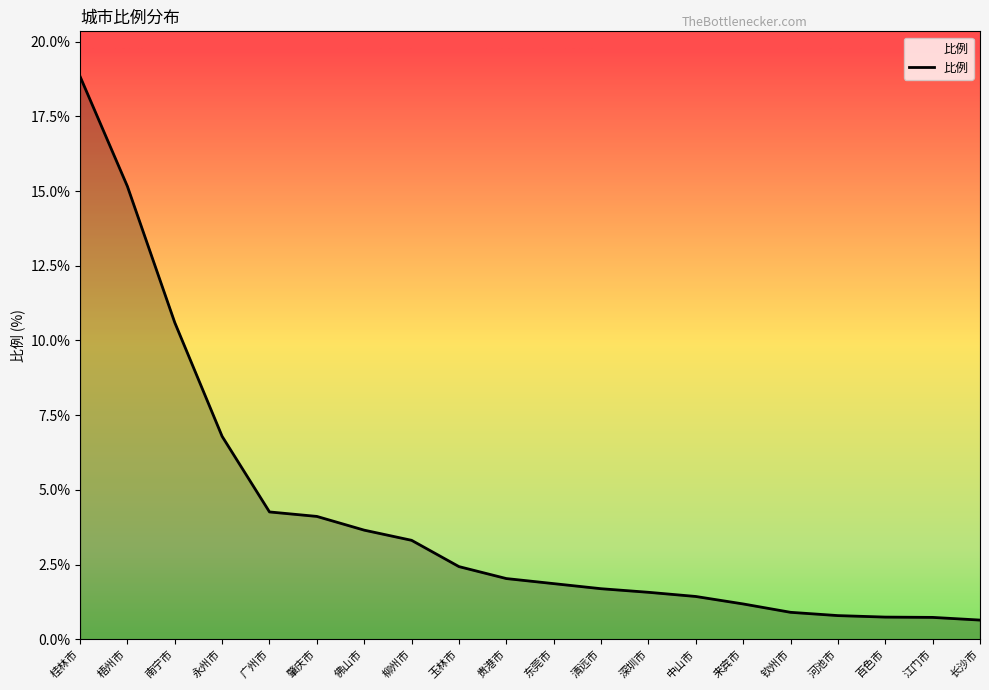

What is the difference between the values at 梧州市 and 桂林市?

3.7